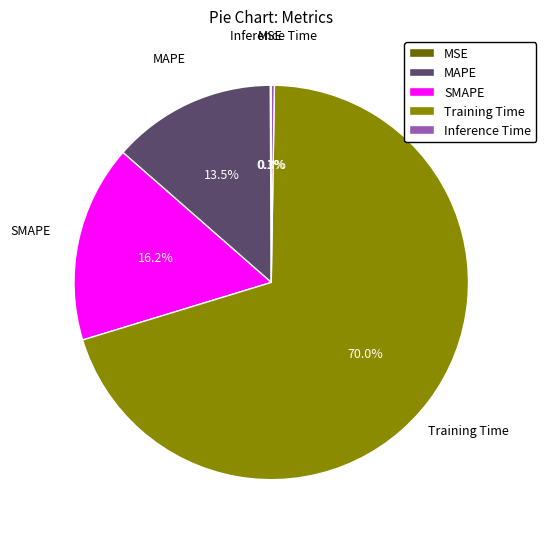

To the nearest percent, what percentage of the pie is Training Time?

70%